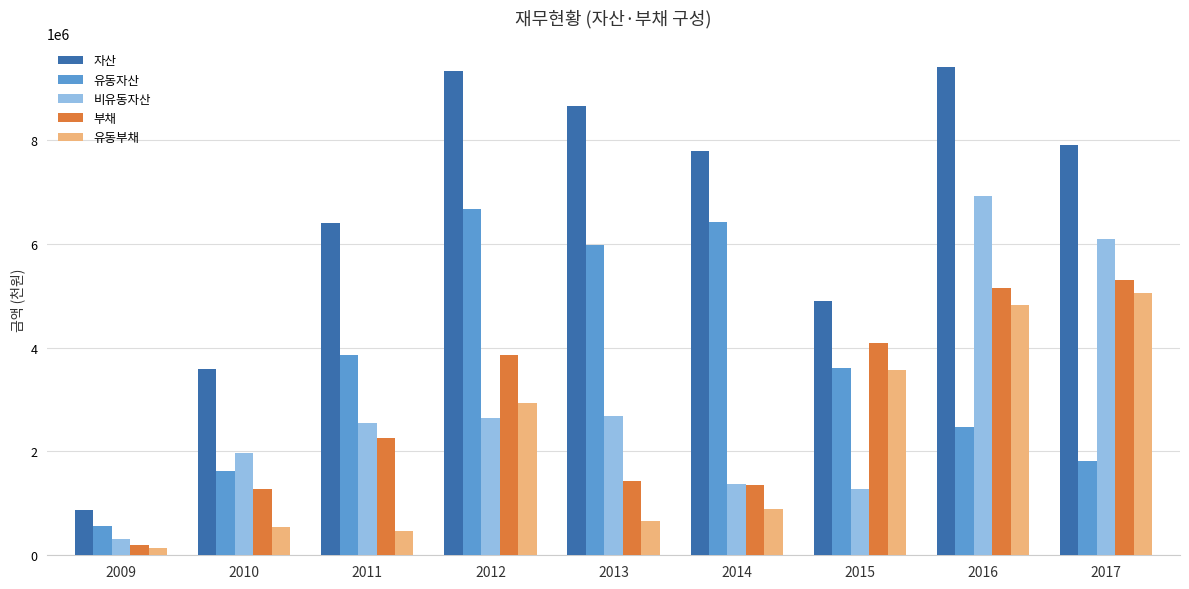

What is the total value across all series at 2010?

9008382